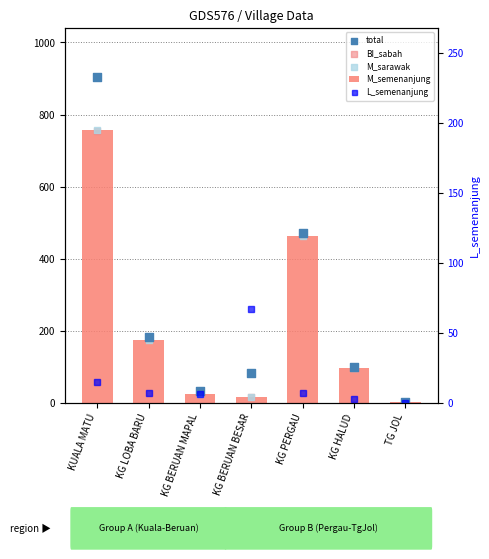

What is the total value across all series at KG LOBA BARU?

720